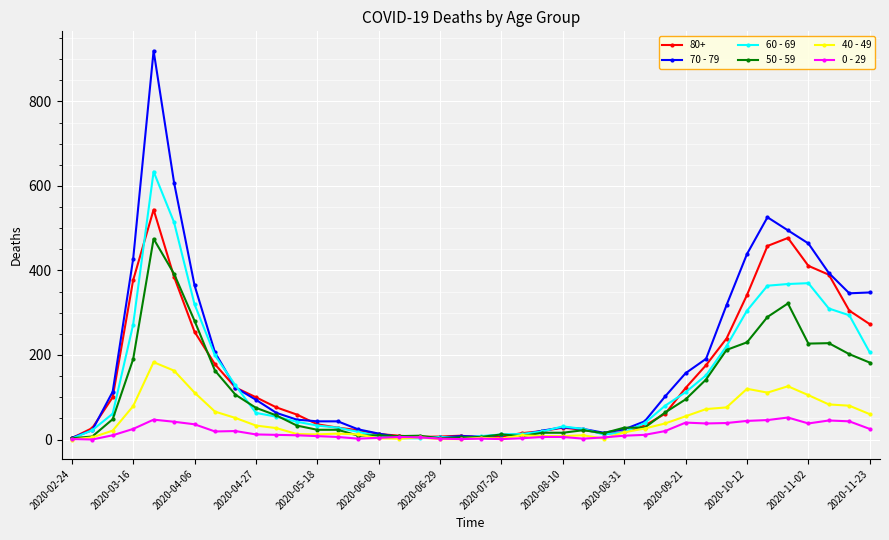

List the series in order of their peak value, highest first.

70 - 79, 60 - 69, 80+, 50 - 59, 40 - 49, 0 - 29